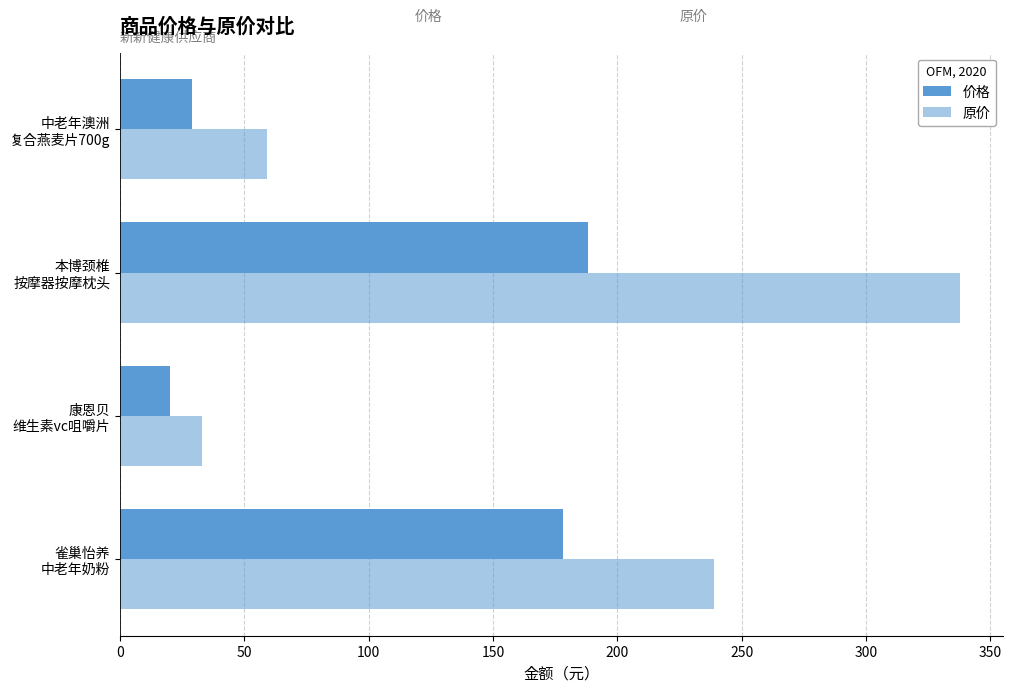

Count the number of categories in the chart.

4